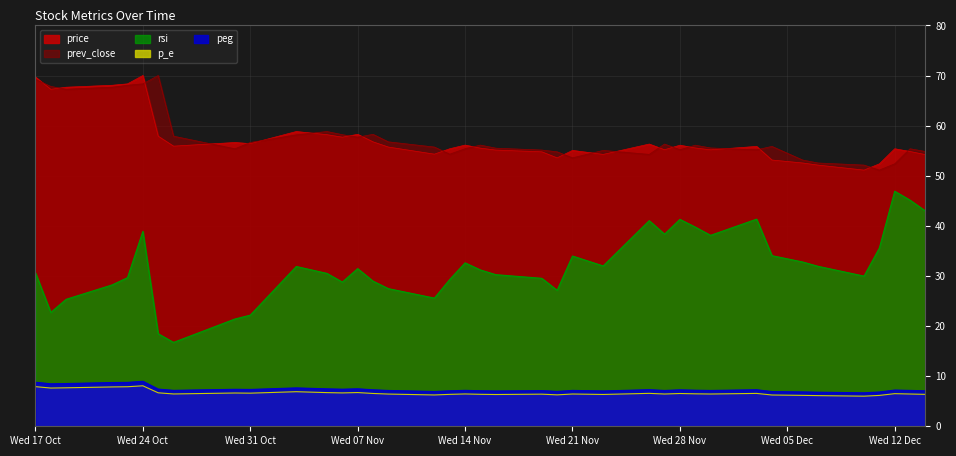

What is the minimum value for p_e?

6.0